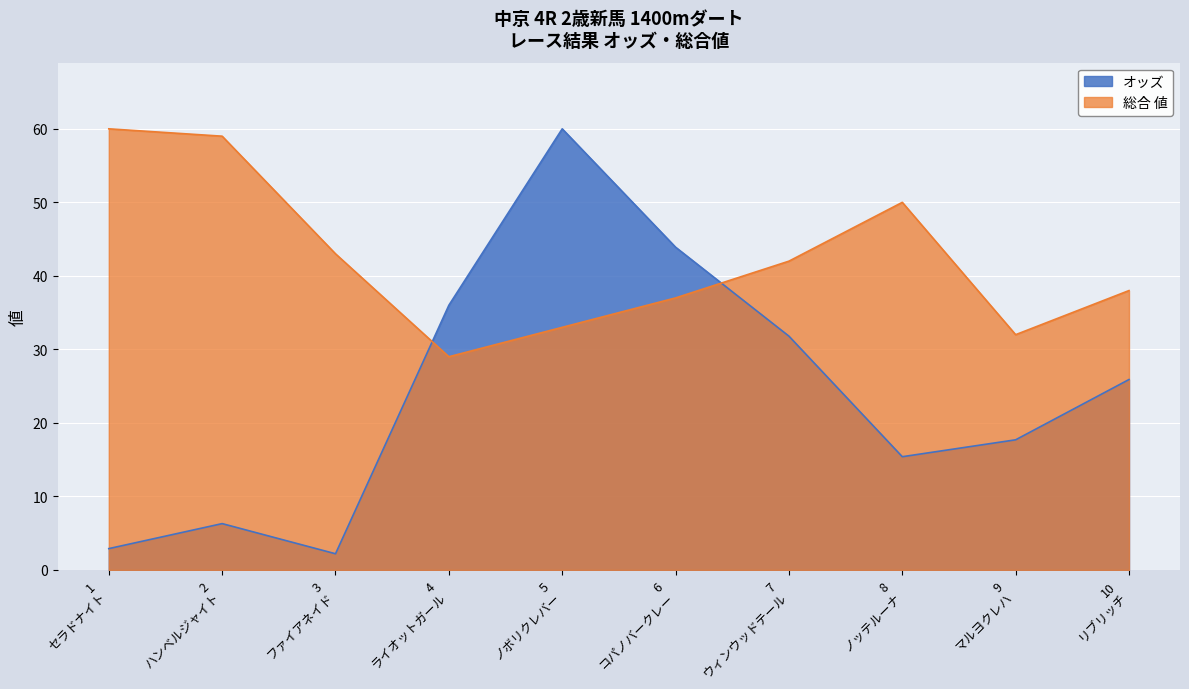

How many lines are shown in the chart?

2